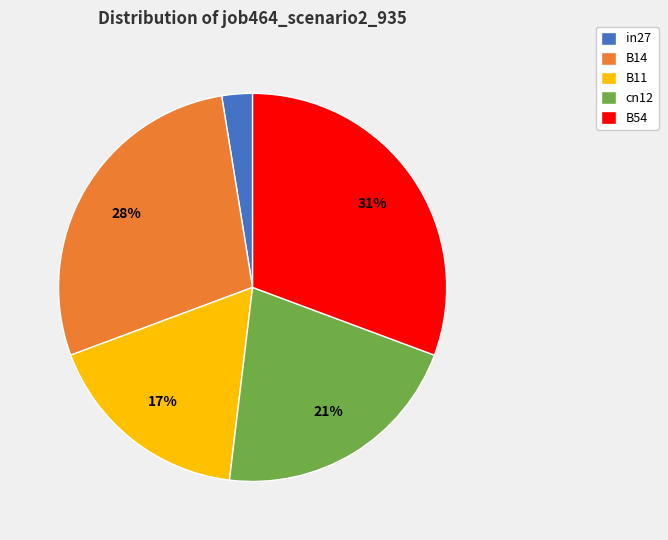

Rank the categories by value from lowest to highest.

in27, B11, cn12, B14, B54